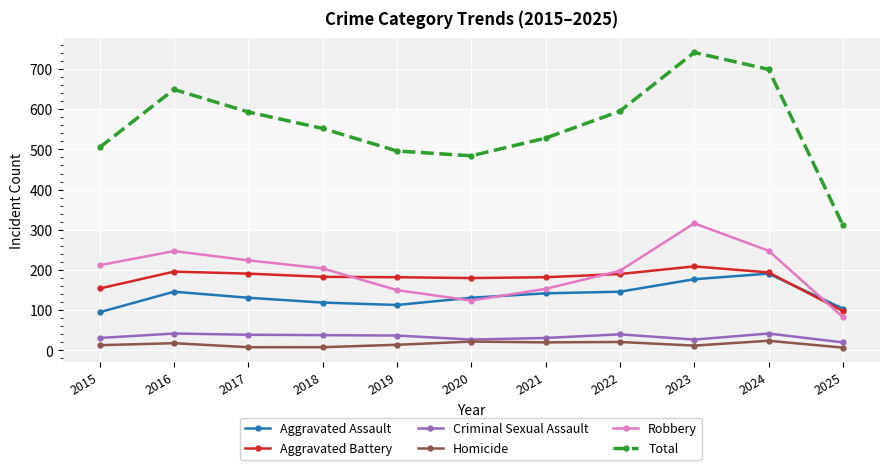

Which series has the largest total across all categories?

Total